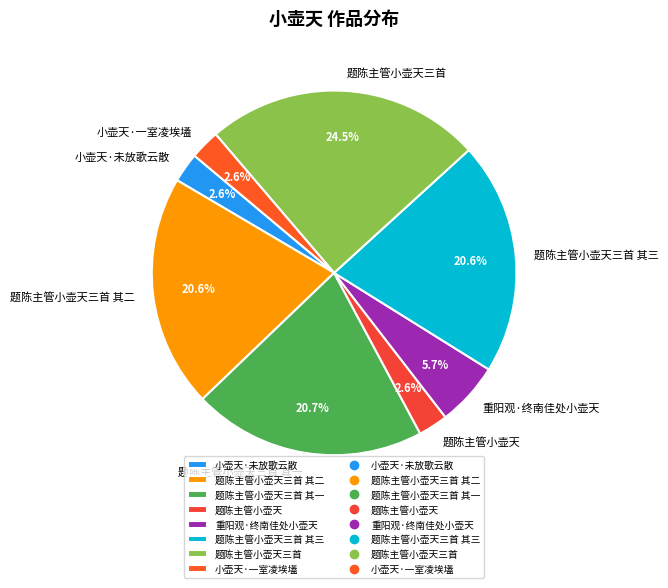

How many segments does this pie chart have?

8